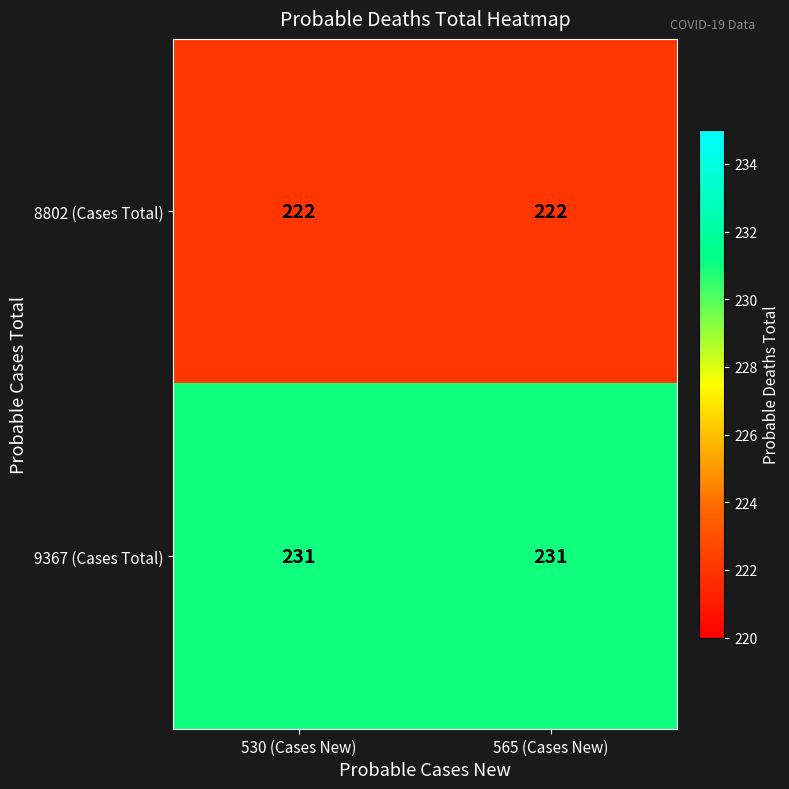

What is the difference between the highest and lowest values at 565 (Cases New)?

9